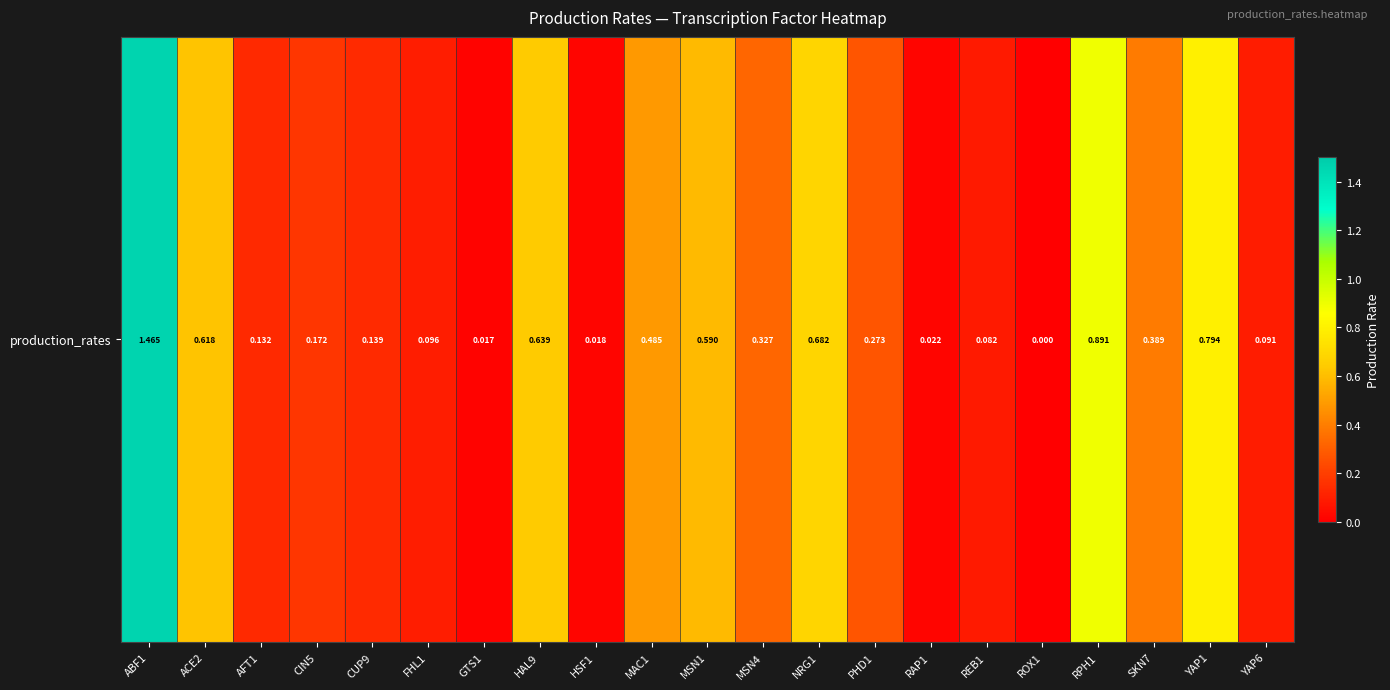

At which category does the chart reach its minimum across all series?

ROX1